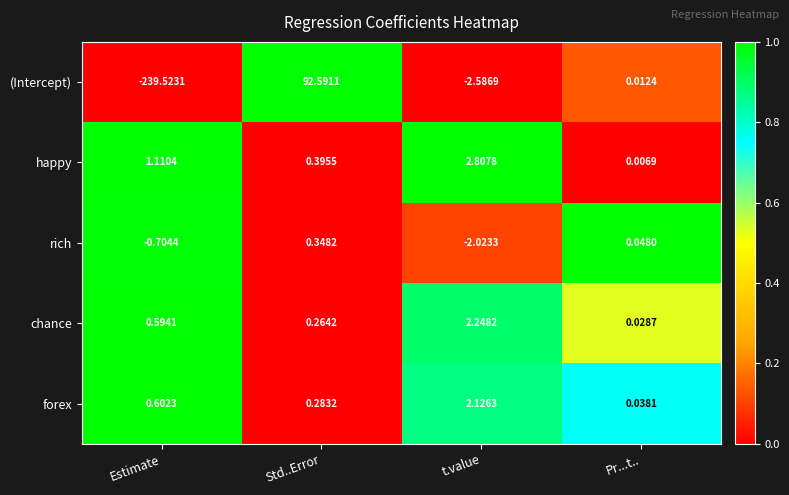

List the series in order of their peak value, lowest first.

rich, forex, chance, happy, (Intercept)